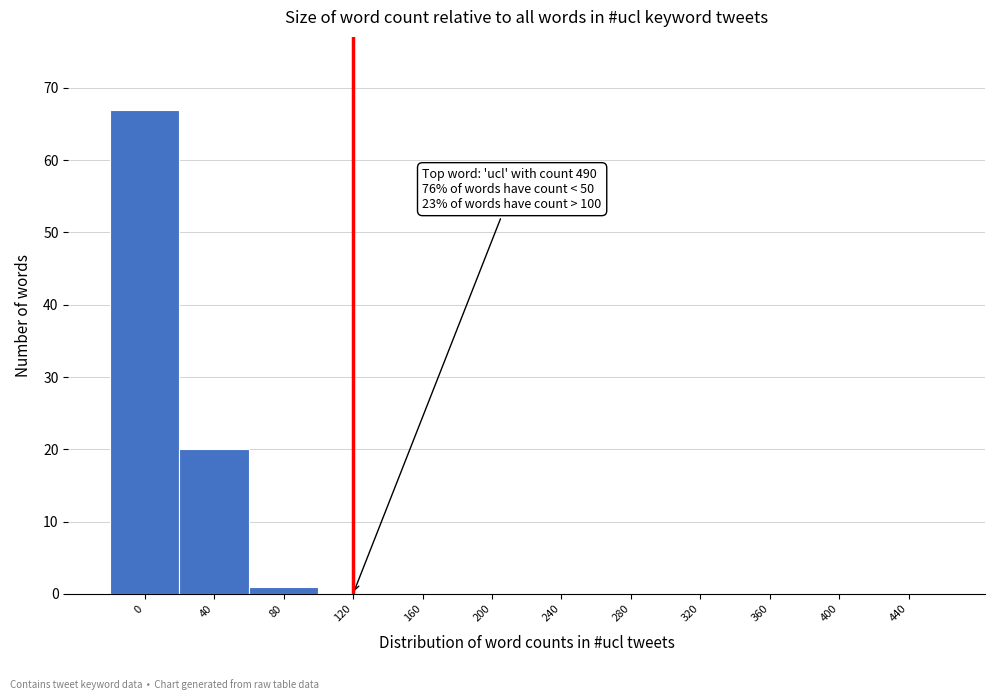

Reading left to right, transcribe all the data shown in this chart.

0=67	40=20	80=1	120=0	160=0	200=0	240=0	280=0	320=0	360=0	400=0	440=0